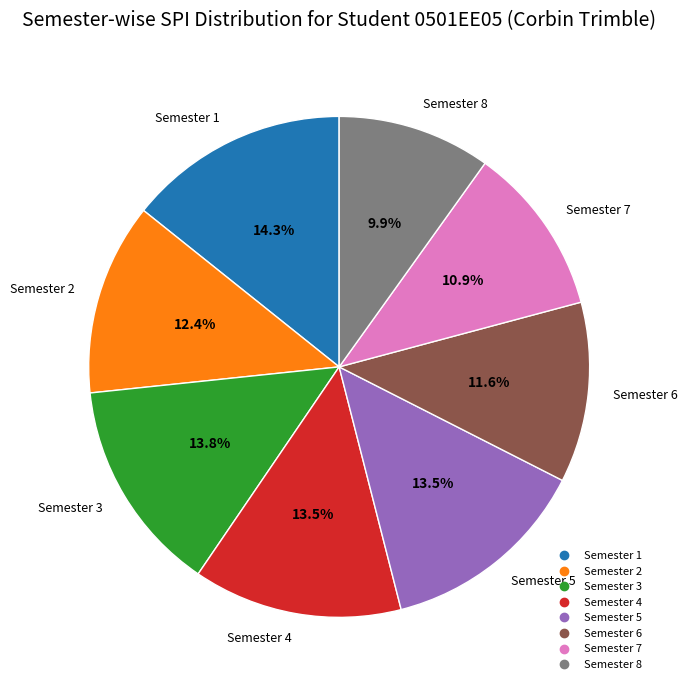

What percentage do Semester 5 and Semester 8 together represent?

23.4%